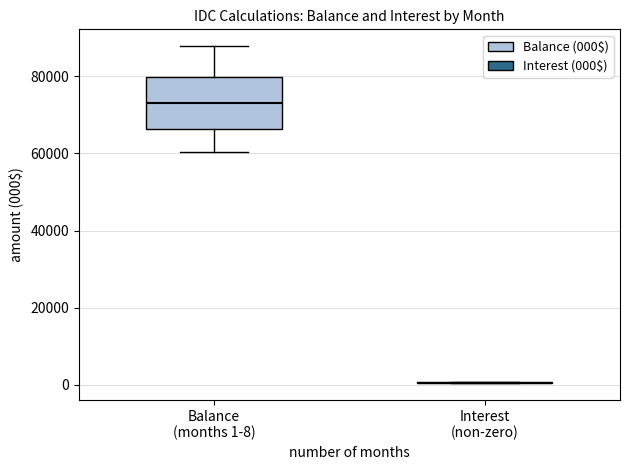

Reading left to right, read every box against the y-axis: the position of its median line, the range the box covers, and the ends of its whiskers. The values are not printed on the chart, so give them approximately, as read against the axis.

Balance (months 1-8): median 74000, box 66000 to 80000, whiskers 60000 to 88000
Interest (non-zero): box collapsed to a line at 0, whiskers 0 to 0